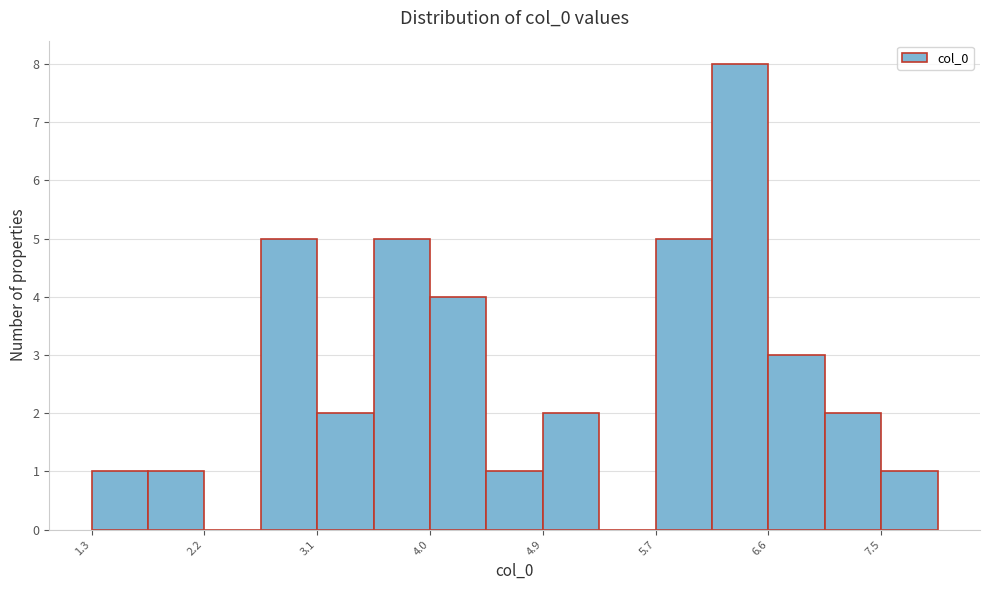

Reading left to right, list every bar in this chart as the range it spans on the x-axis followed by its height. Neither the bar edges nor the heights are printed on the chart, so give them approximately, as read against the axes.

1.3 to 1.7: 1
1.7 to 2.2: 1
2.2 to 2.6: 0
2.6 to 3.1: 5
3.1 to 3.5: 2
3.5 to 4.0: 5
4.0 to 4.4: 4
4.4 to 4.9: 1
4.9 to 5.3: 2
5.3 to 5.7: 0
5.7 to 6.2: 5
6.2 to 6.6: 8
6.6 to 7.1: 3
7.1 to 7.5: 2
7.5 to 8.0: 1